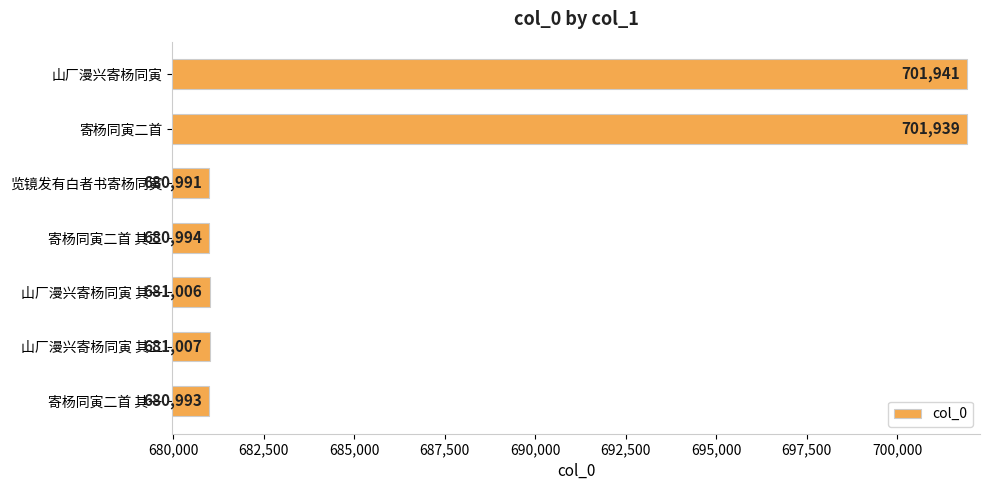

Count the number of categories in the chart.

7